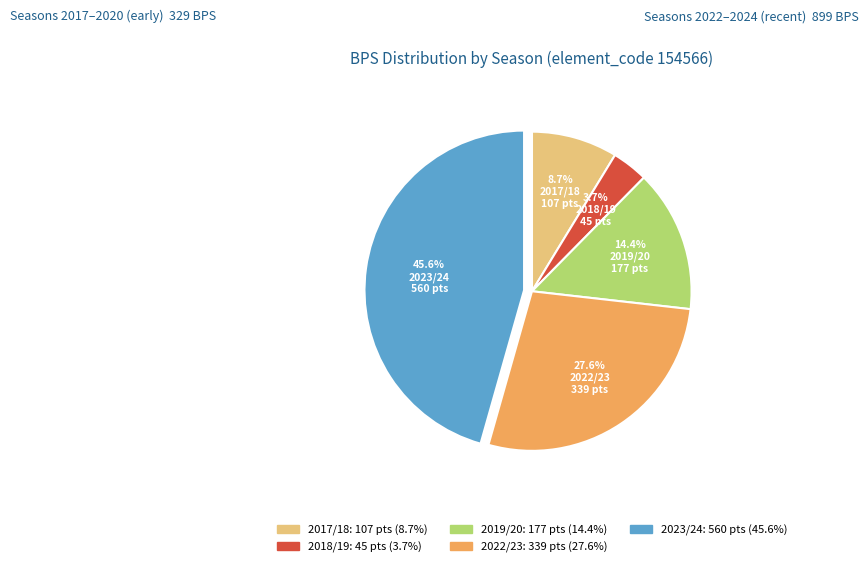

Does any single category account for the majority?

No